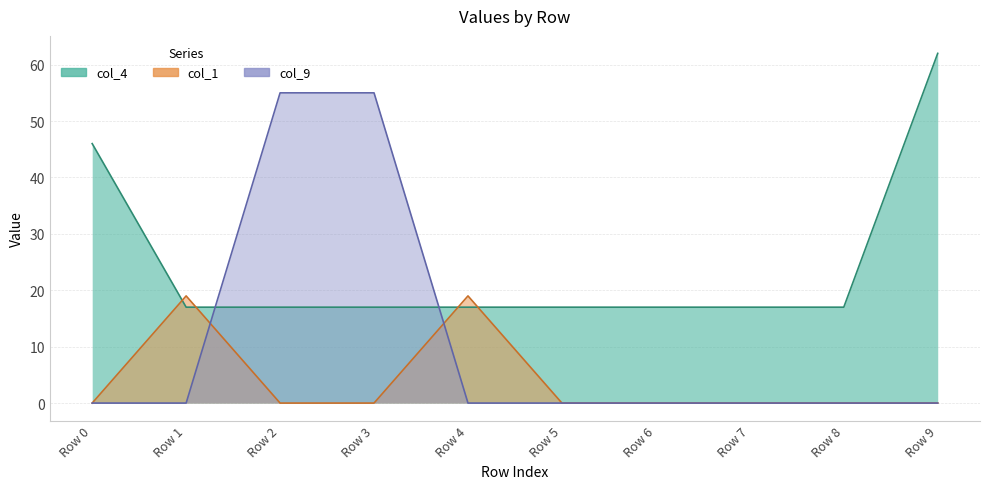

True or false: col_9 has more than 1 points higher than both neighbors.

False